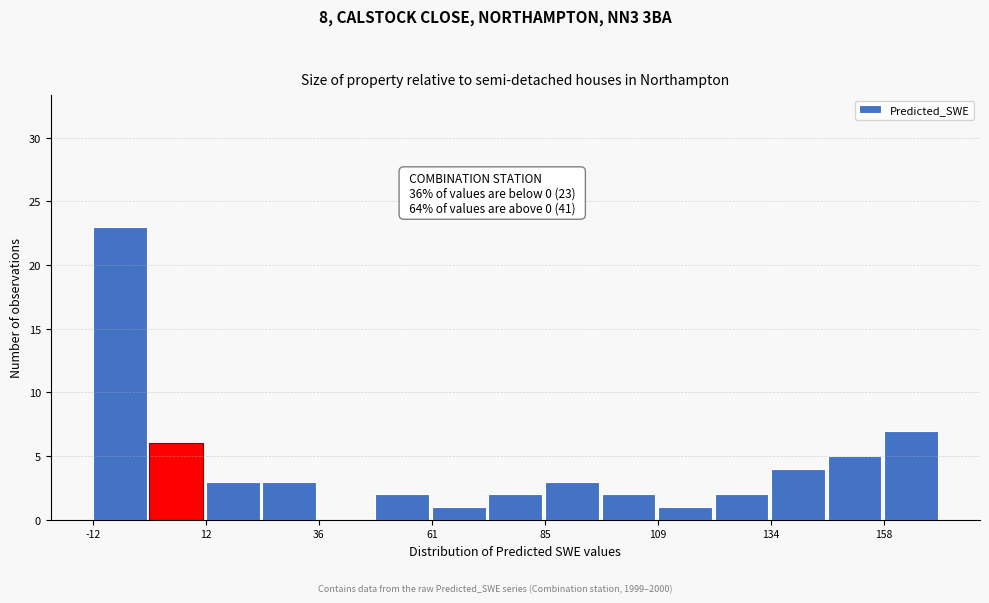

Read against the x-axis, roughly where is the centre of the tallest bar?

-5